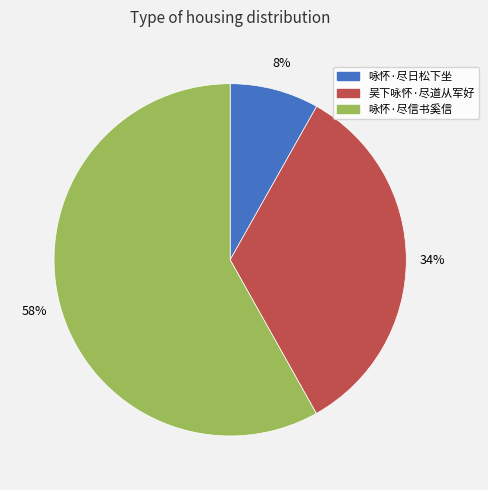

The 咏怀·尽信书奚信 slice represents 58% of the pie. True or false?

True